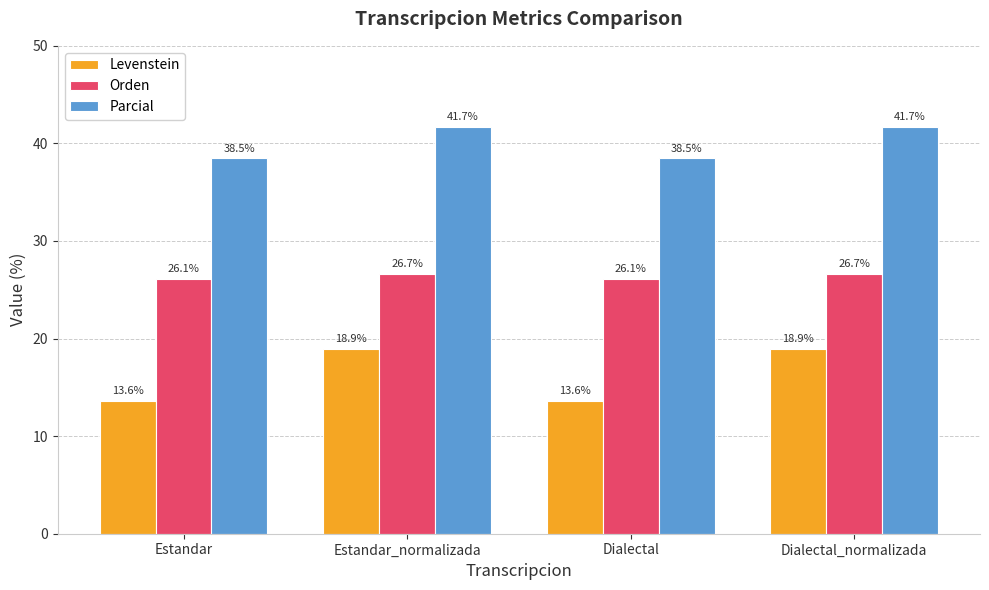

How many data points does each series have?

4